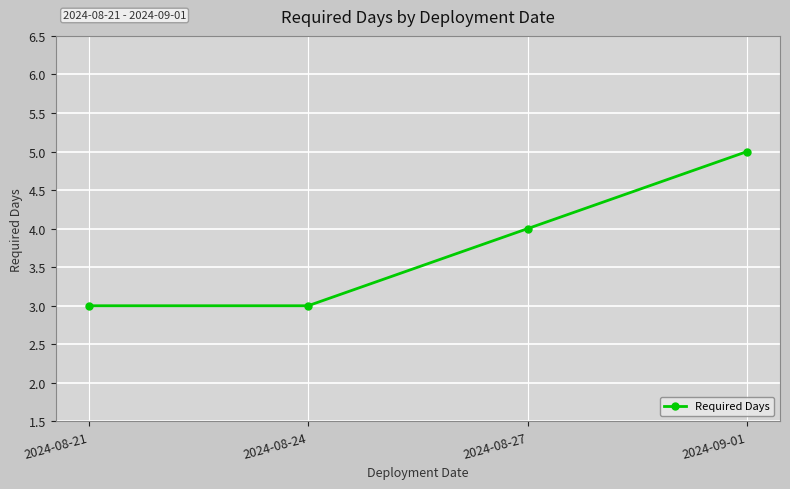

What is the difference between the values at 2024-08-27 and 2024-08-24?

1